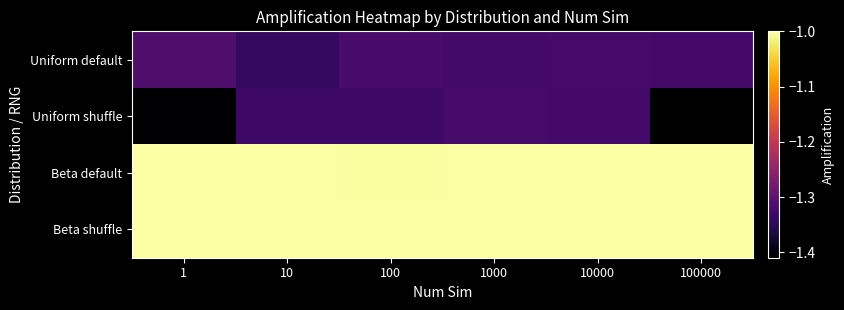

Which category has the lowest value across all series?

1